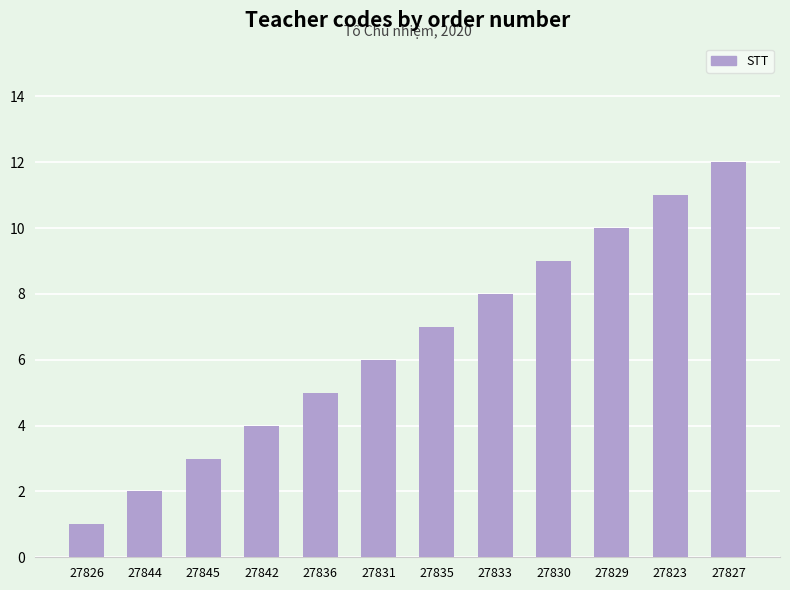

Is it true that the value at 27827 is 20?

False